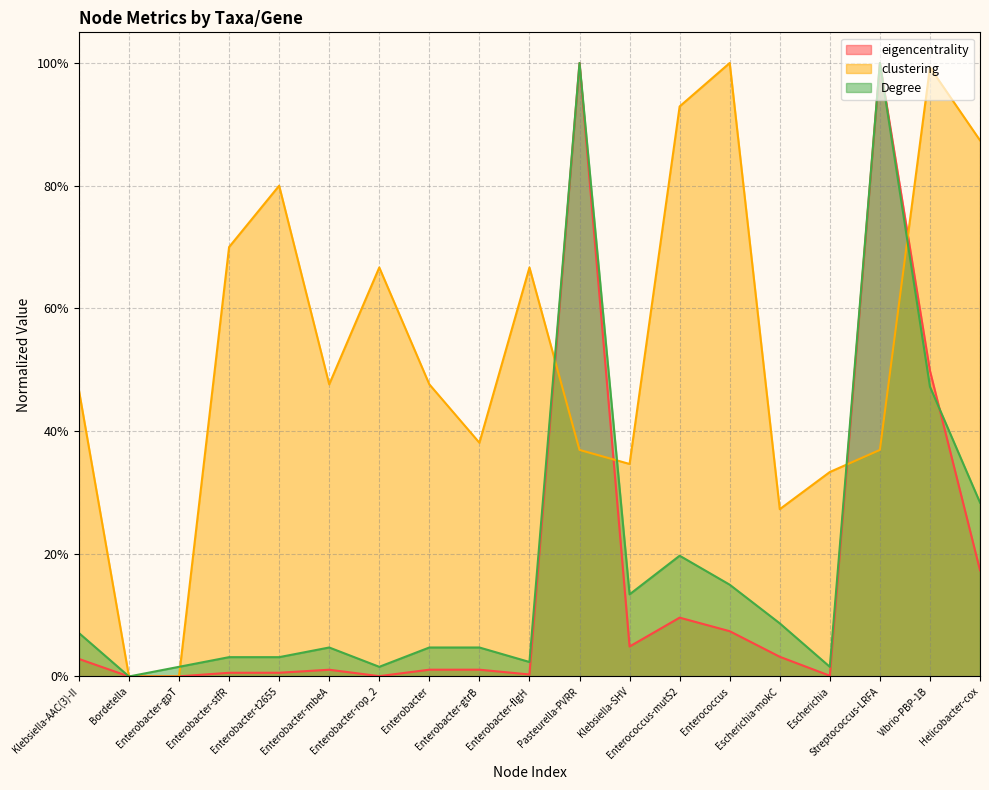

At how many categories does at least one series exceed 0?

18